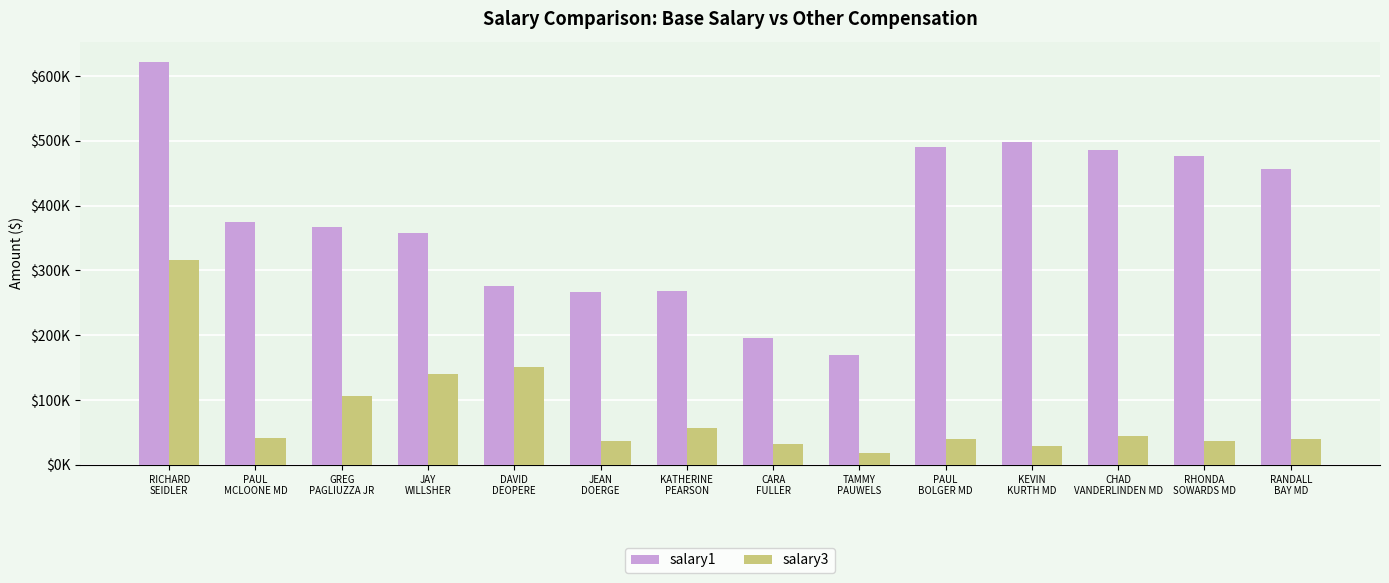

Does the chart contain stacked bars?

No